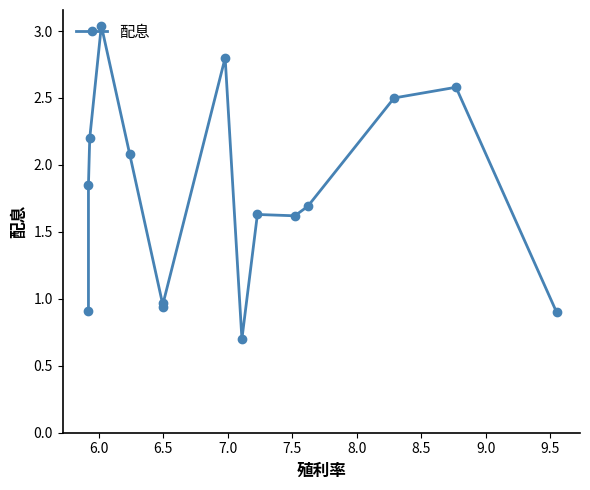

What is the difference between the second highest and second lowest values?

1.9